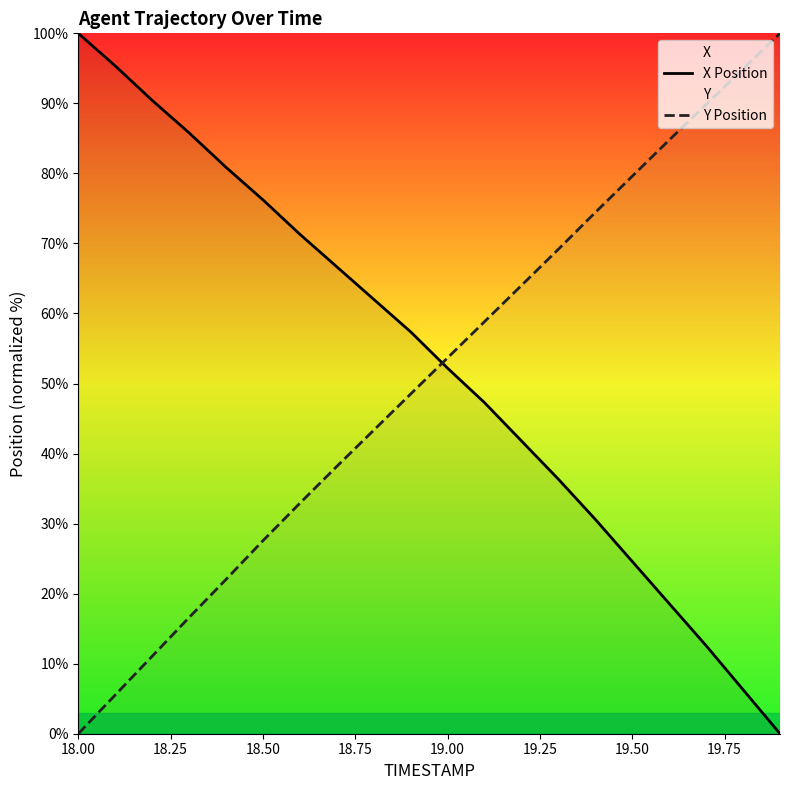

True or false: Y Position has a value of 79.6 at 19.50.

True